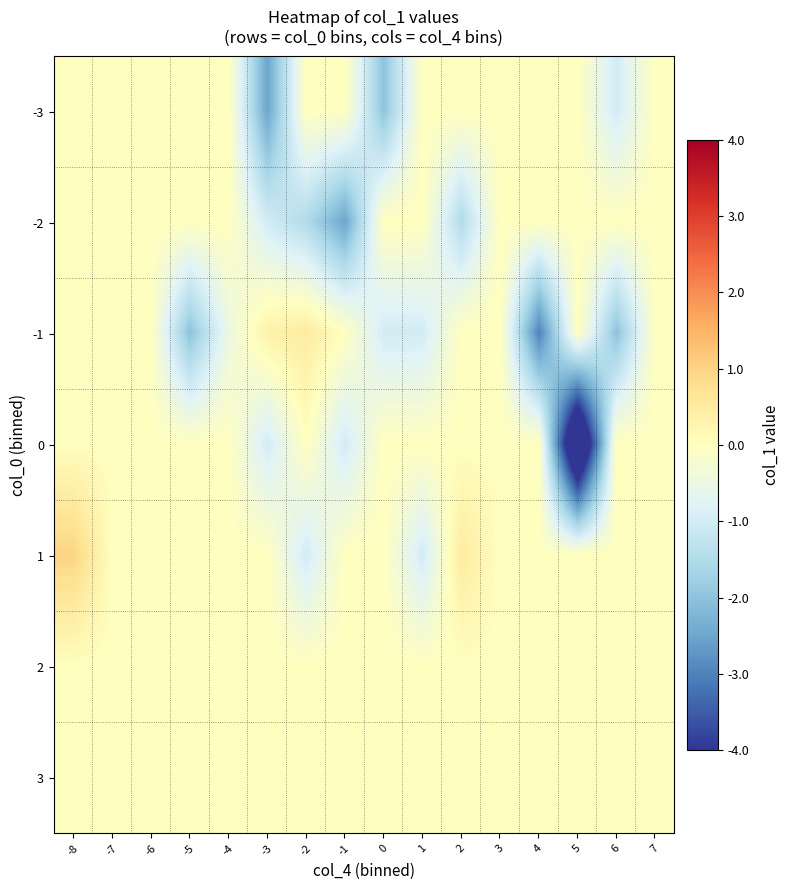

At how many categories does at least one series exceed -2?

16